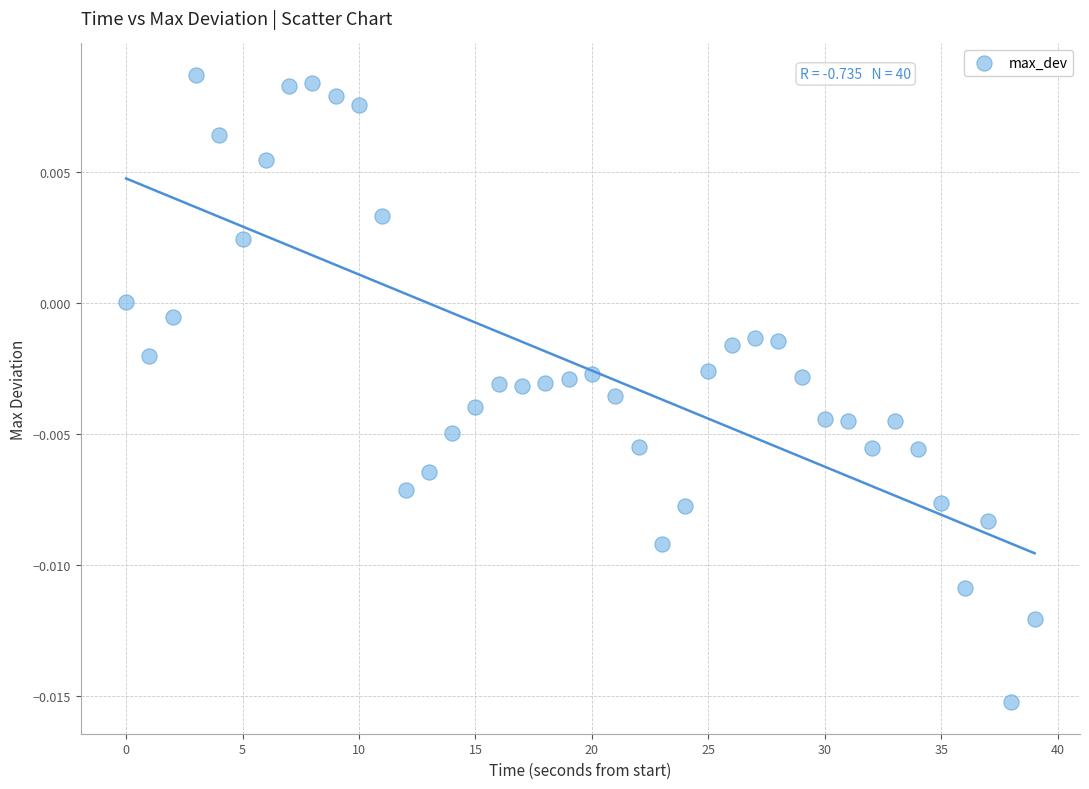

Count the number of points in this scatter plot.

40